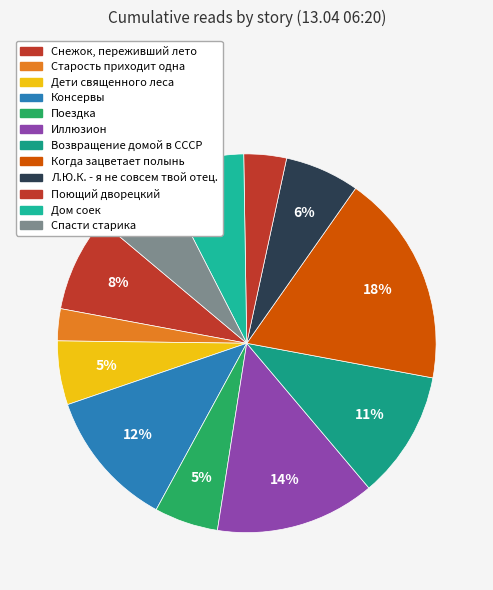

Is there any slice that represents more than half of the pie?

No